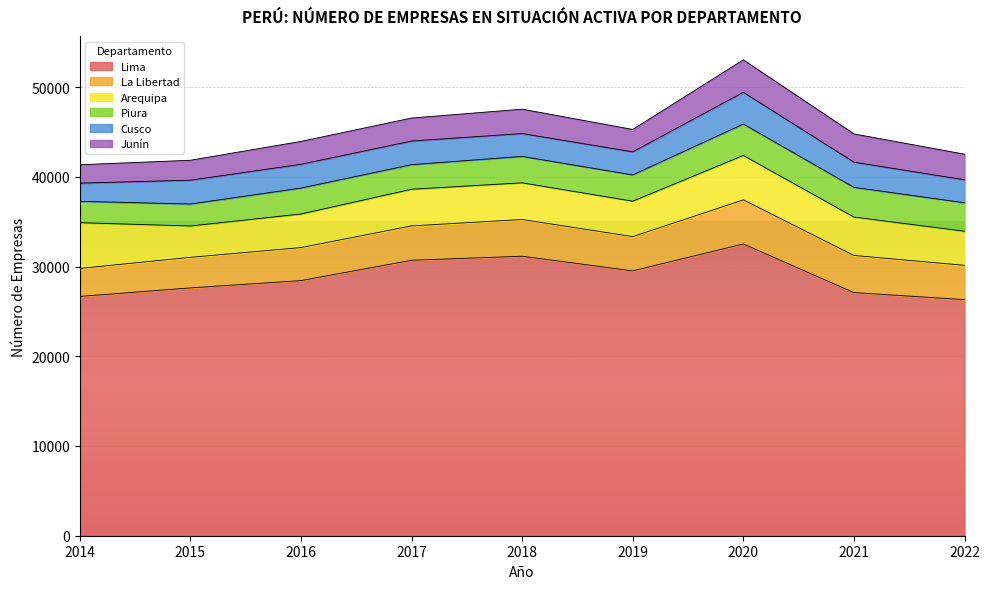

What is the maximum value shown in the chart?

32520